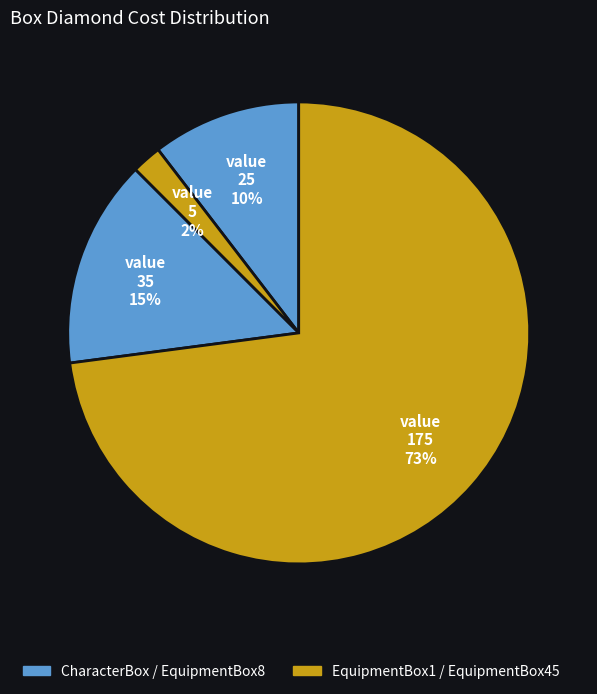

Which category has the smallest portion of the pie?

EquipmentBox1